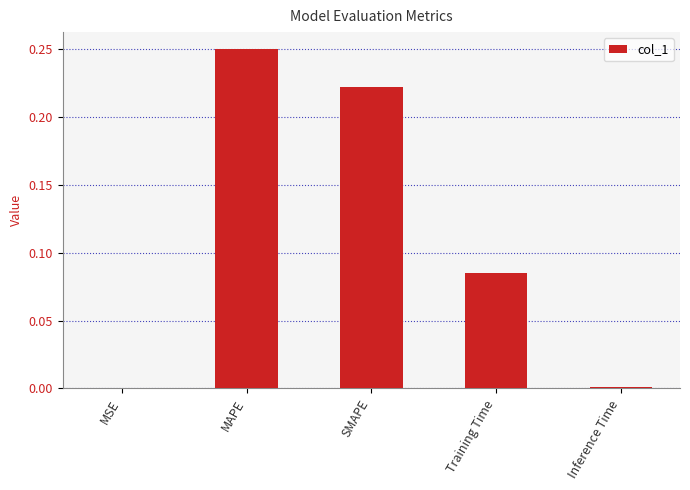

Are the bars horizontal?

No